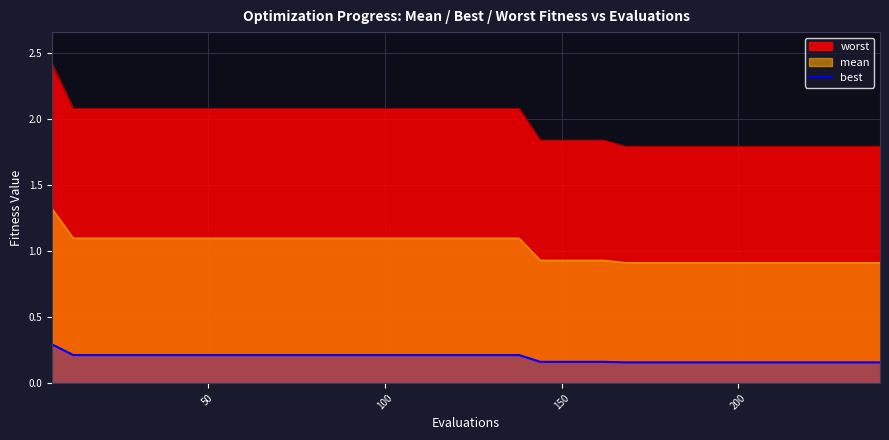

Which series has the largest total across all categories?

worst